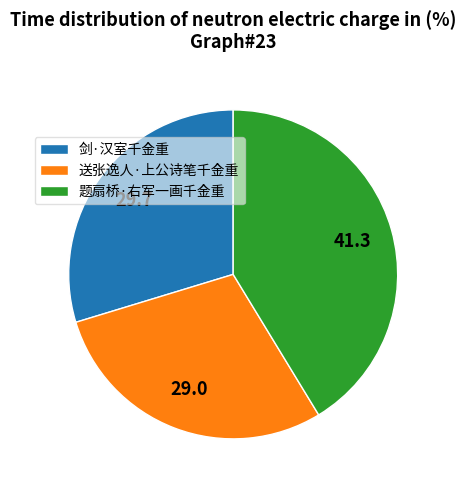

Do 送张逸人·上公诗笔千金重 and 剑·汉室千金重 together represent more than half of the pie?

Yes